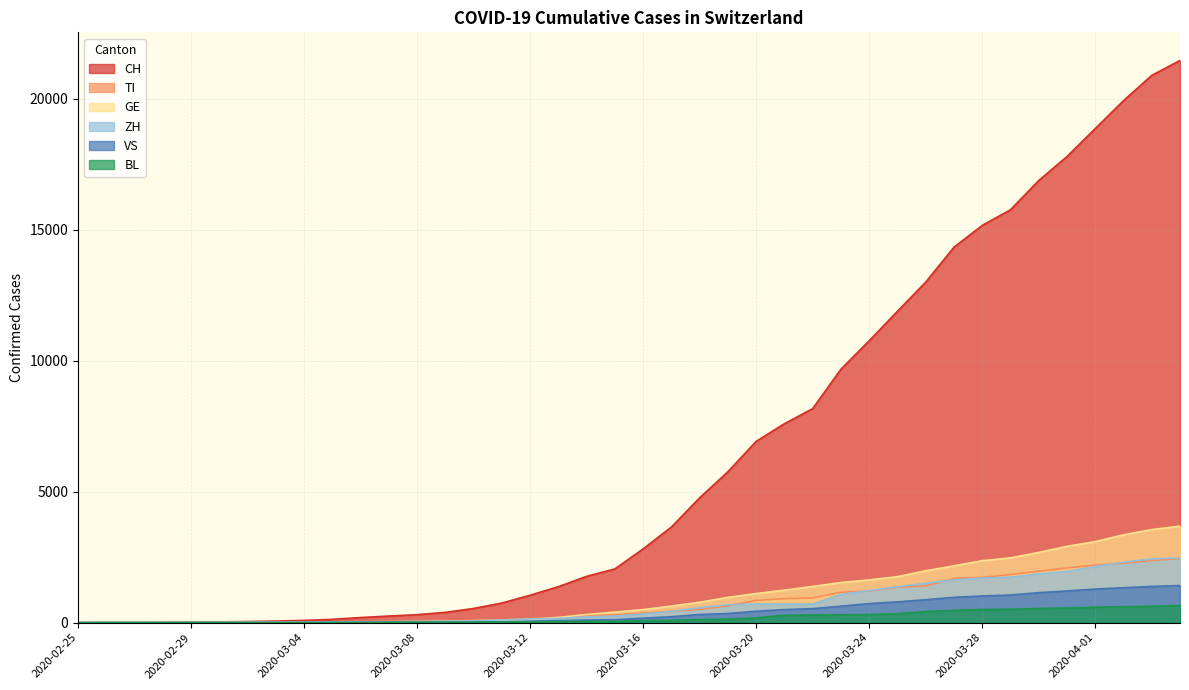

Count the number of categories in the chart.

40